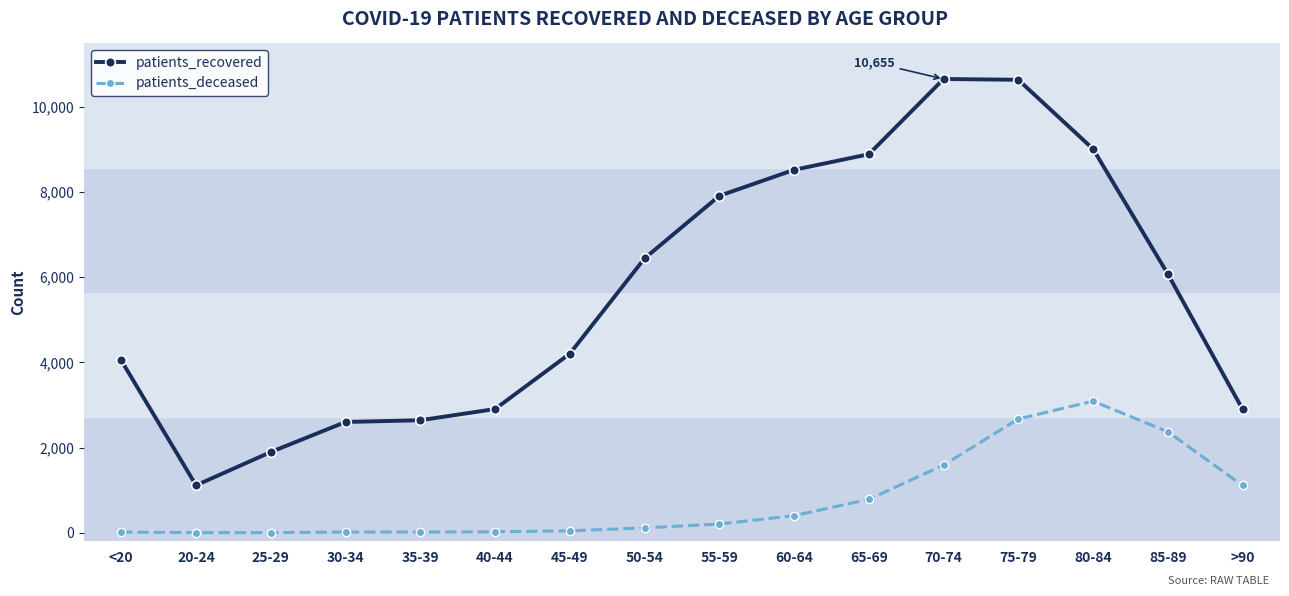

Rank the series by their maximum value, from lowest to highest.

patients_deceased, patients_recovered